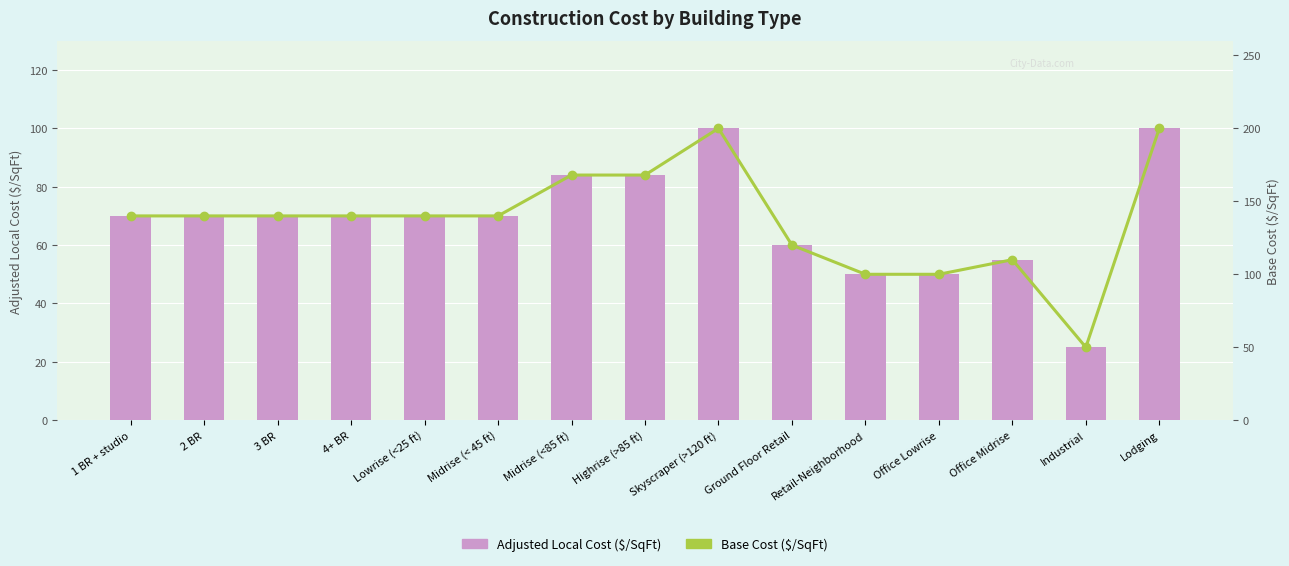

Does the chart contain any negative values?

No